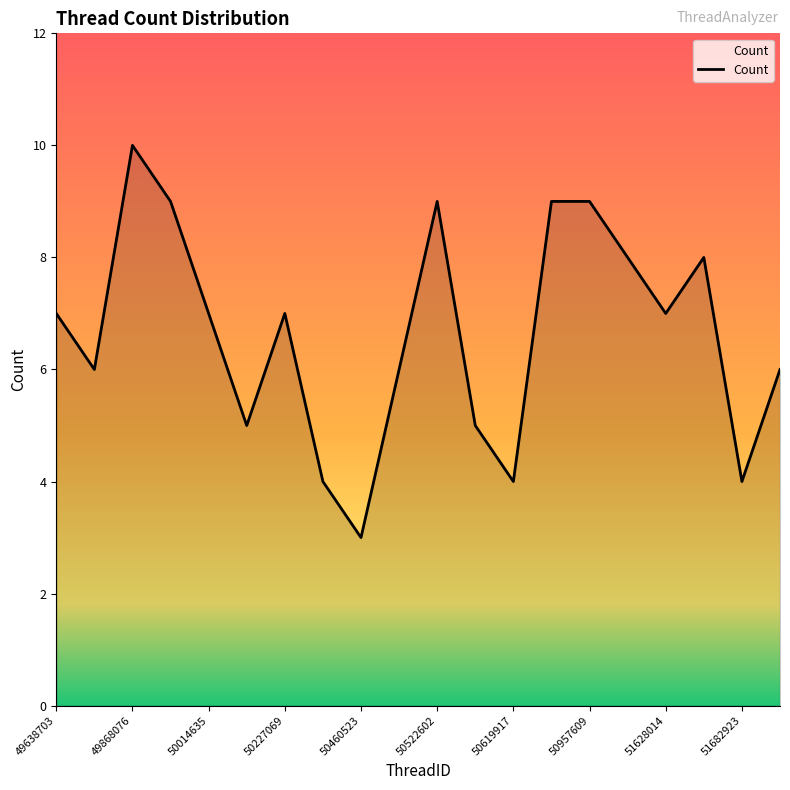

What is the smallest value displayed?

3